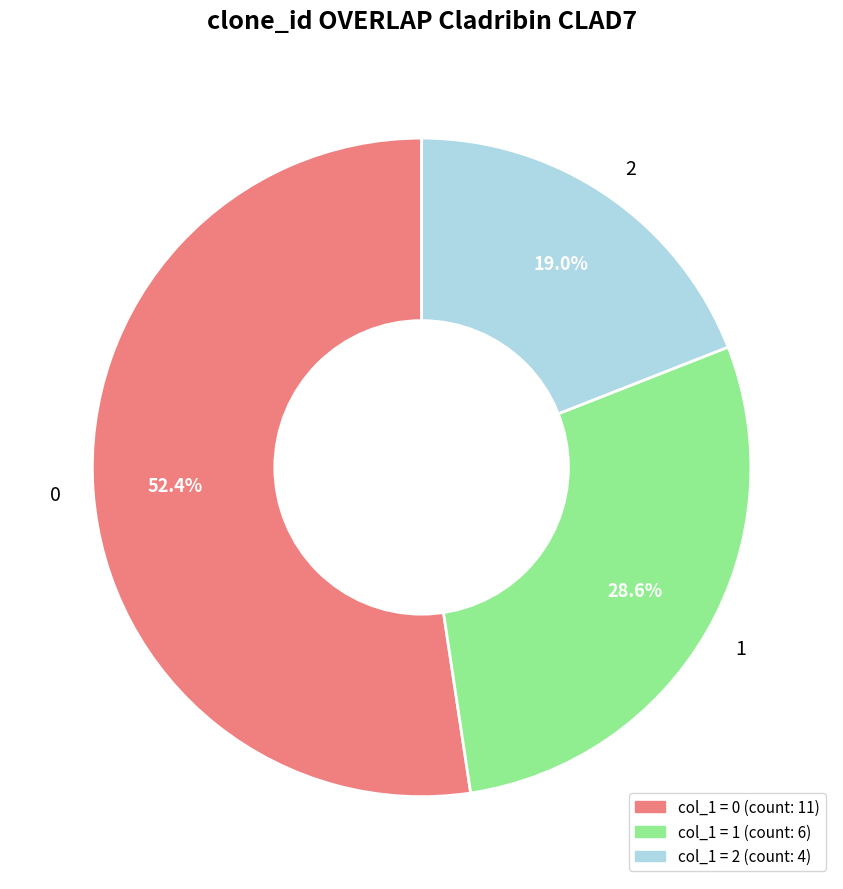

Rank the categories by value from highest to lowest.

0, 1, 2